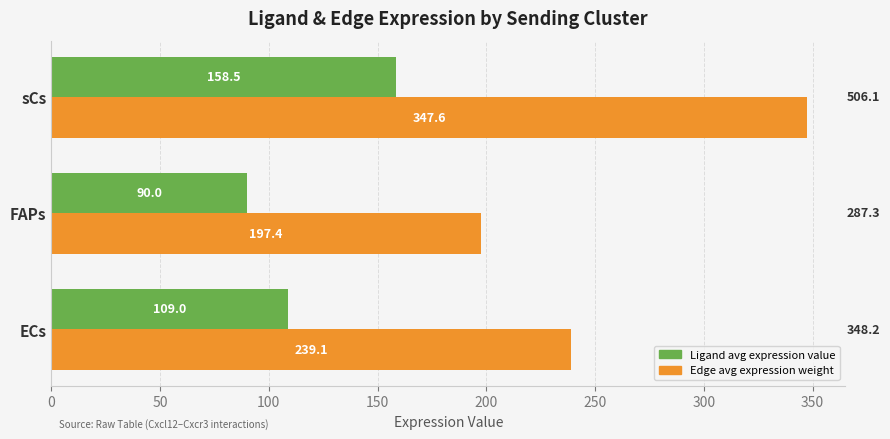

What is the minimum value shown in the chart?

90.0